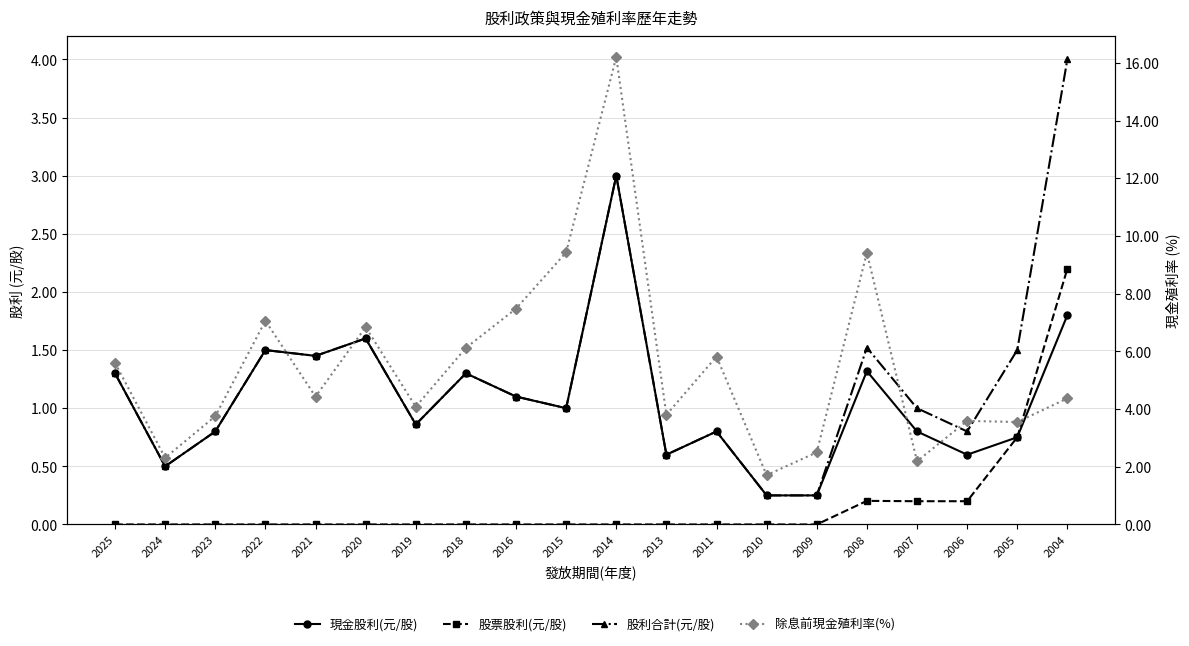

Read the 除息前現金殖利率(%) value at 2024.

2.3